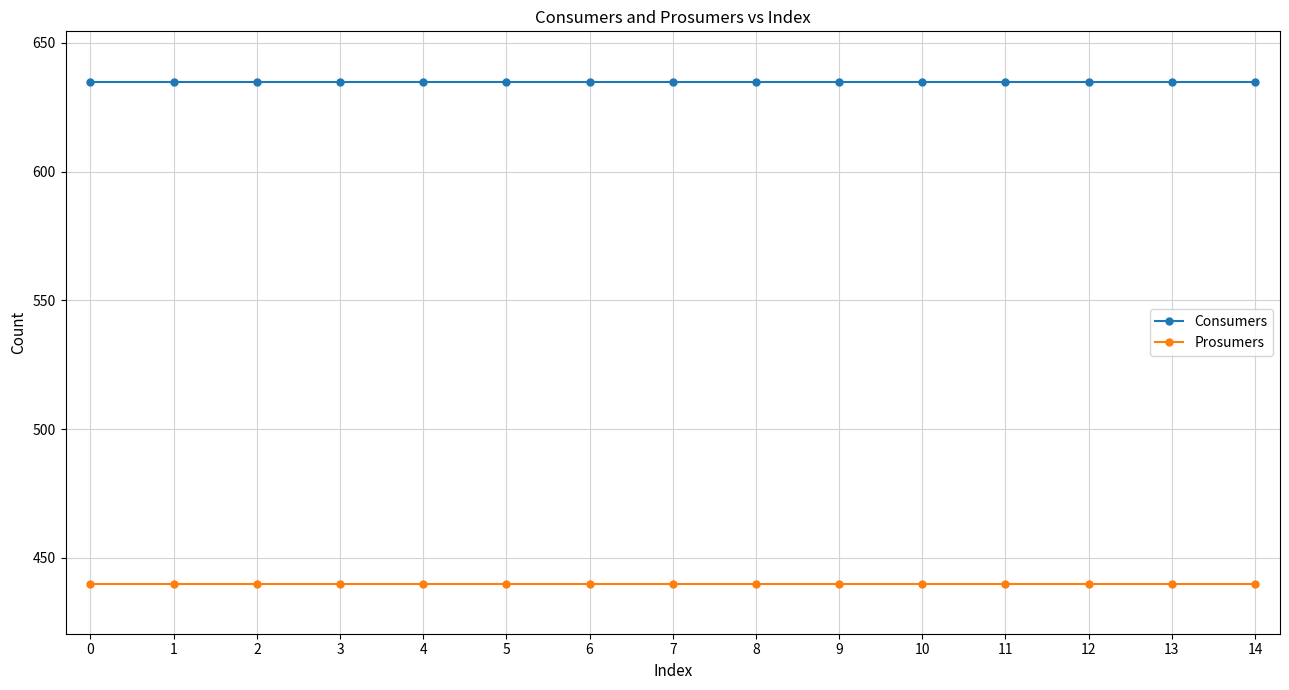

Which series has the largest total across all categories?

Consumers